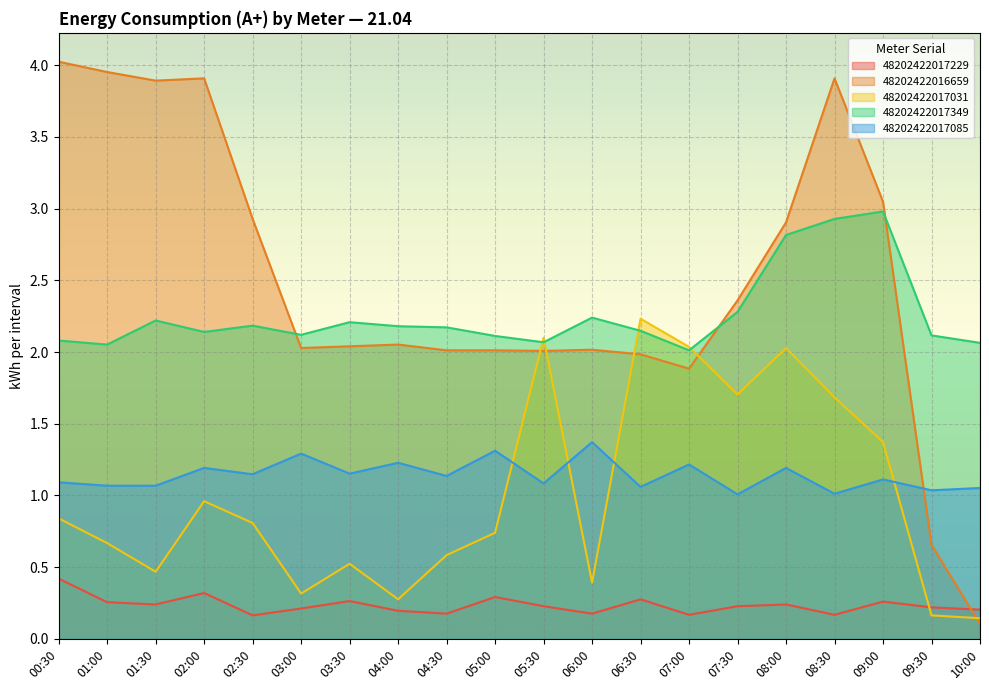

What is the total value across all series at 03:00?

6.0